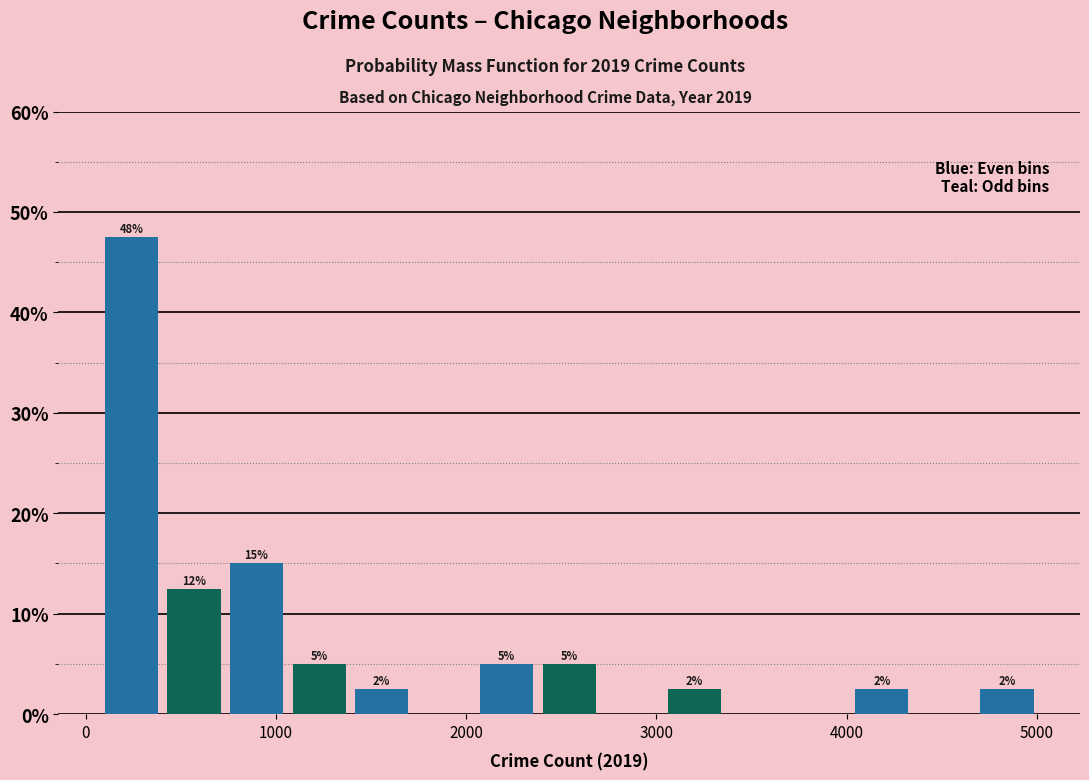

Around what value on the x-axis is the tallest bar? Give the approximate position of its centre, as read against the axis.

200